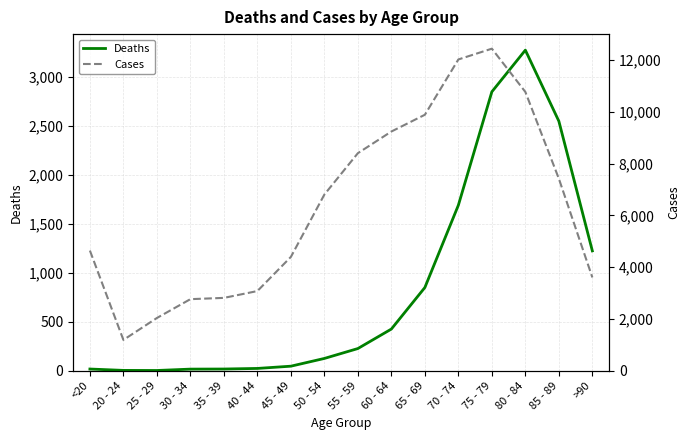

Which has a higher value, 80 - 84 or 55 - 59?

80 - 84